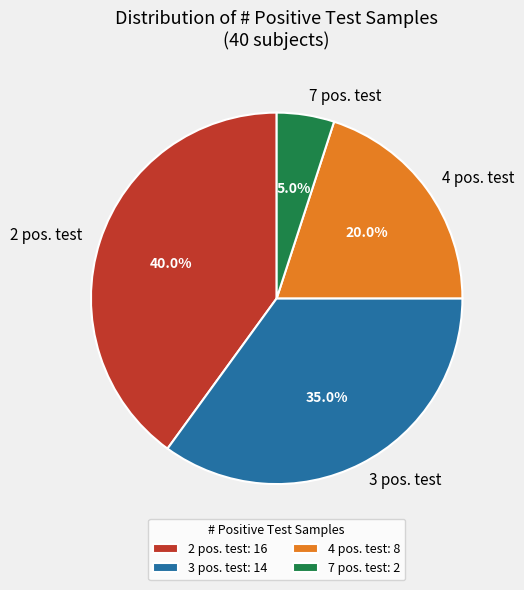

Is there a majority slice in this chart?

No